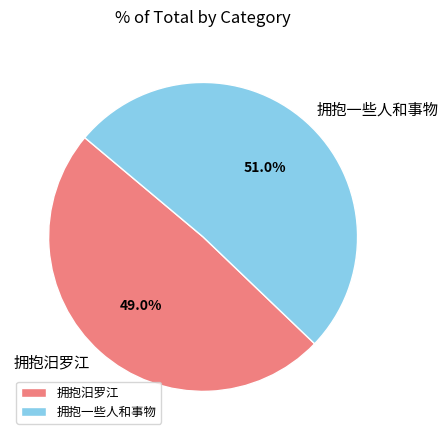

The 拥抱一些人和事物 slice represents 62% of the pie. True or false?

False